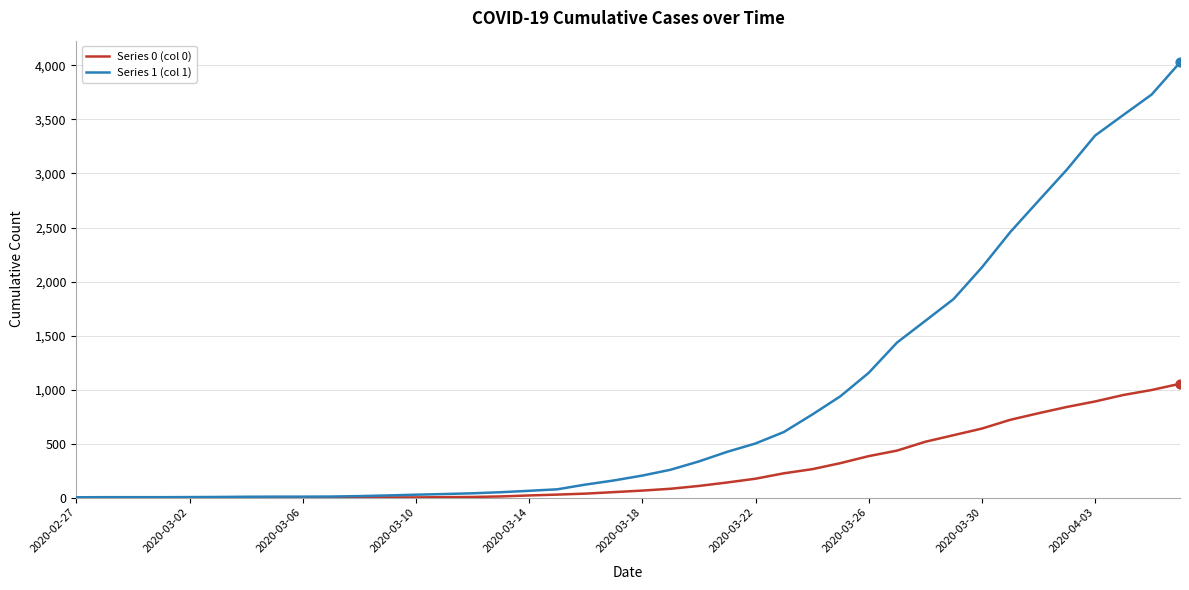

What are all the series names shown in the legend?

Series 0 (col 0), Series 1 (col 1)